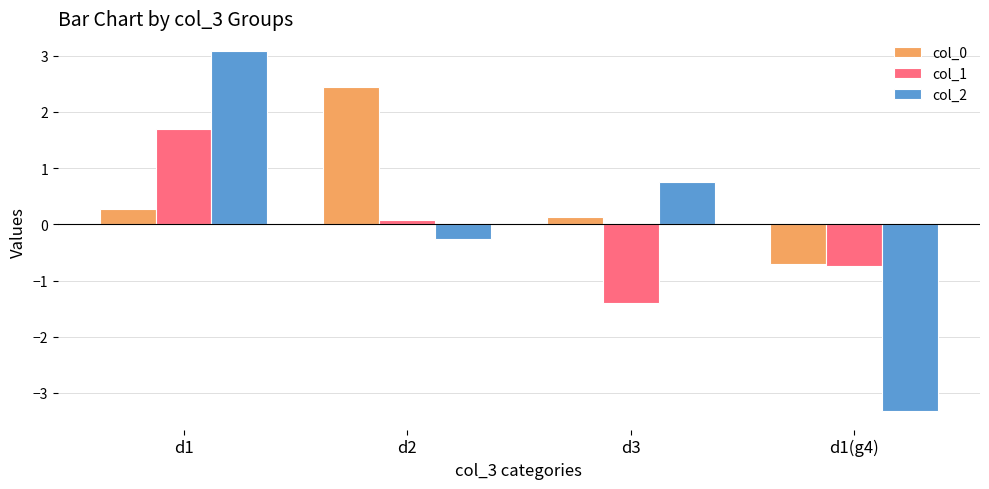

Where is col_1 nearest to the value 0?

d2